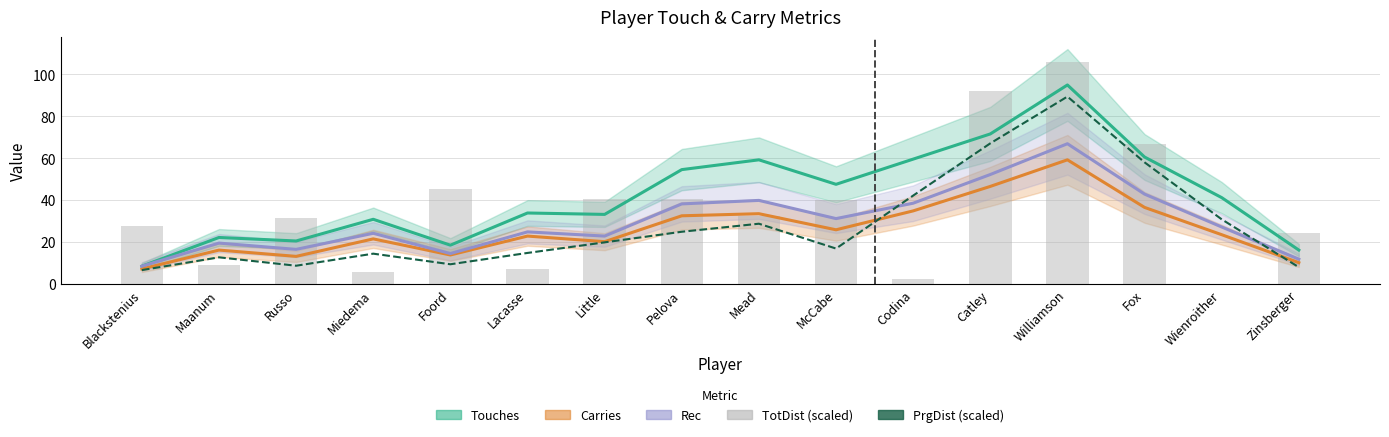

What is the difference between the maximum and minimum values in the Rec series?

58.3